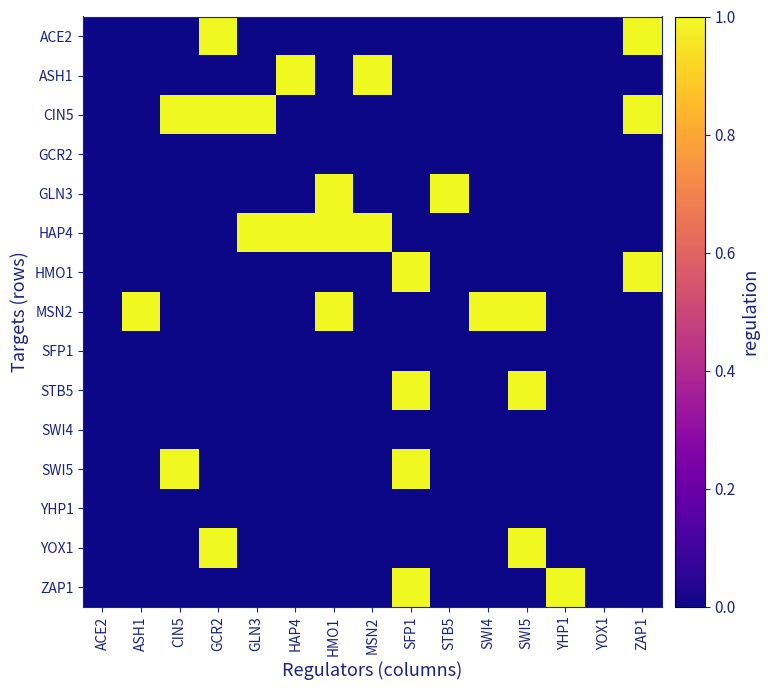

Rank the series at YOX1 from highest to lowest value.

ACE2, ASH1, CIN5, GCR2, GLN3, HAP4, HMO1, MSN2, SFP1, STB5, SWI4, SWI5, YHP1, YOX1, ZAP1